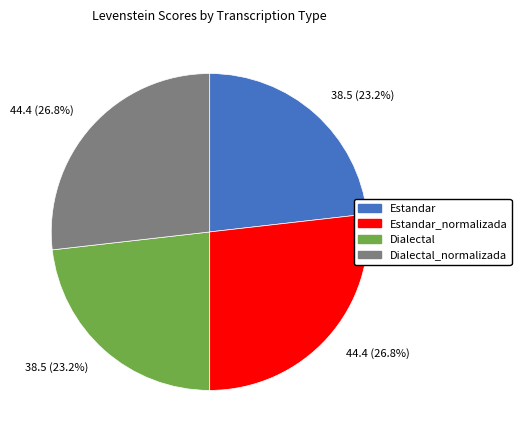

Is there a majority slice in this chart?

No